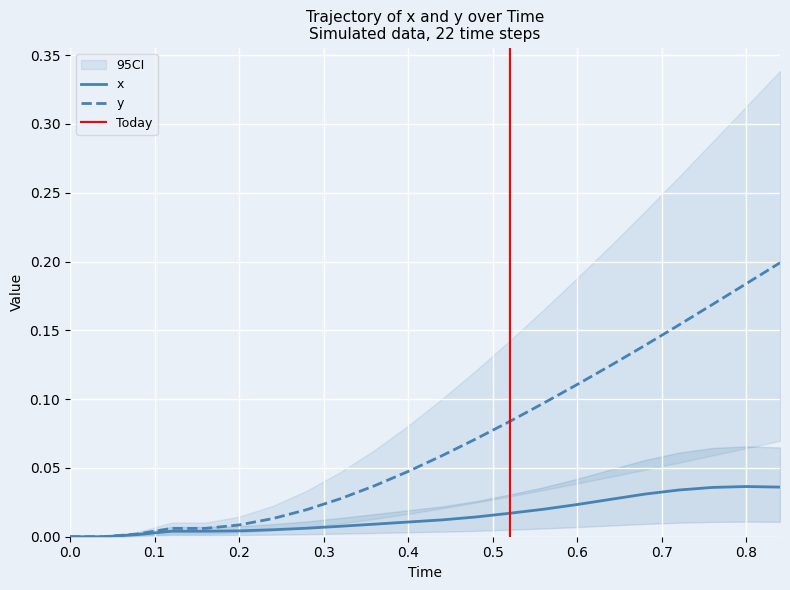

How many lines are shown in the chart?

2